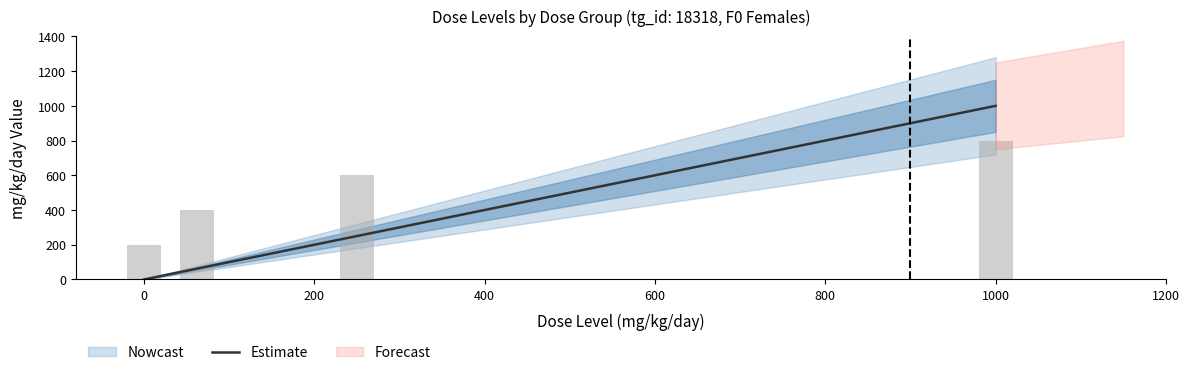

What is the difference between the maximum and minimum values?

1000.0